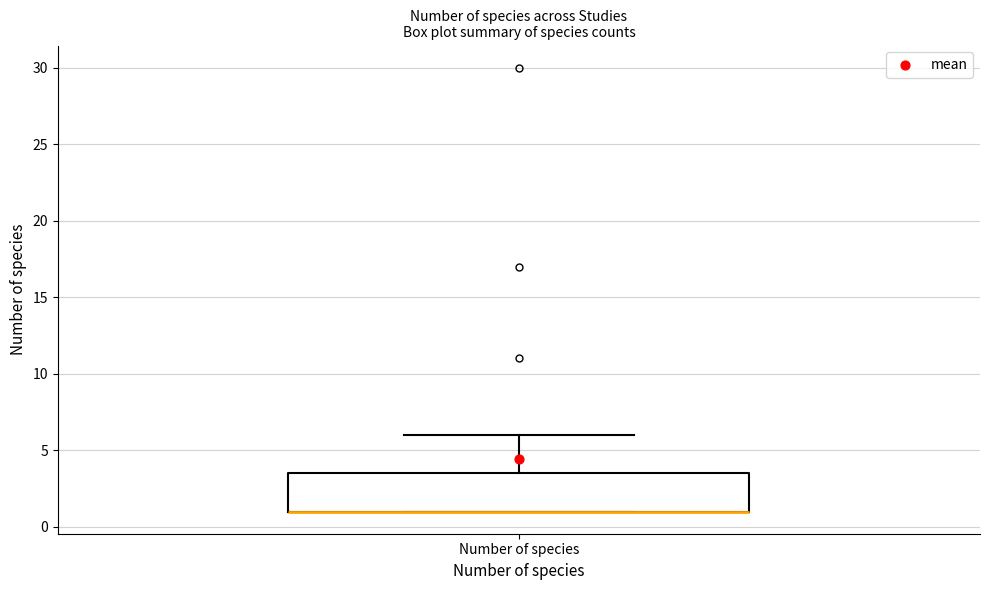

Transcribe this box plot: give where the median line is, the range the box spans, and where the two whiskers end, as read against the y-axis. The values are not printed on the chart, so give them approximately, as read against the axis.

median 1.0 (drawn on the box's lower edge), box 1.0 to 3.5, whiskers 1.0 to 6.0